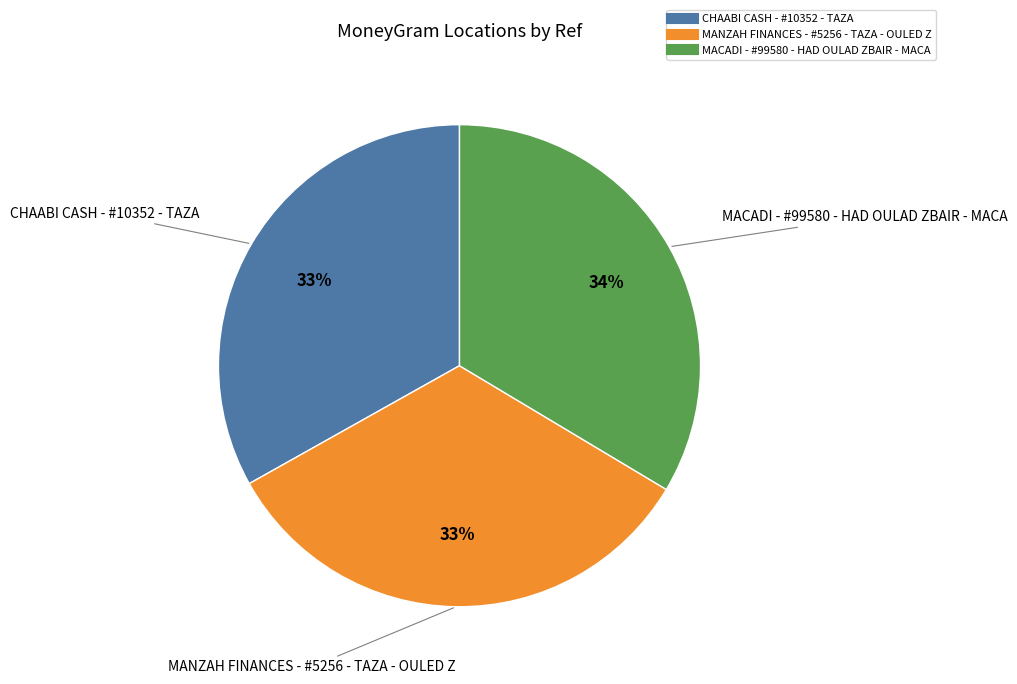

What is the ratio of the value at MANZAH FINANCES - #5256 - TAZA - OULED Z to the value at MACADI - #99580 - HAD OULAD ZBAIR - MACA?

1.0